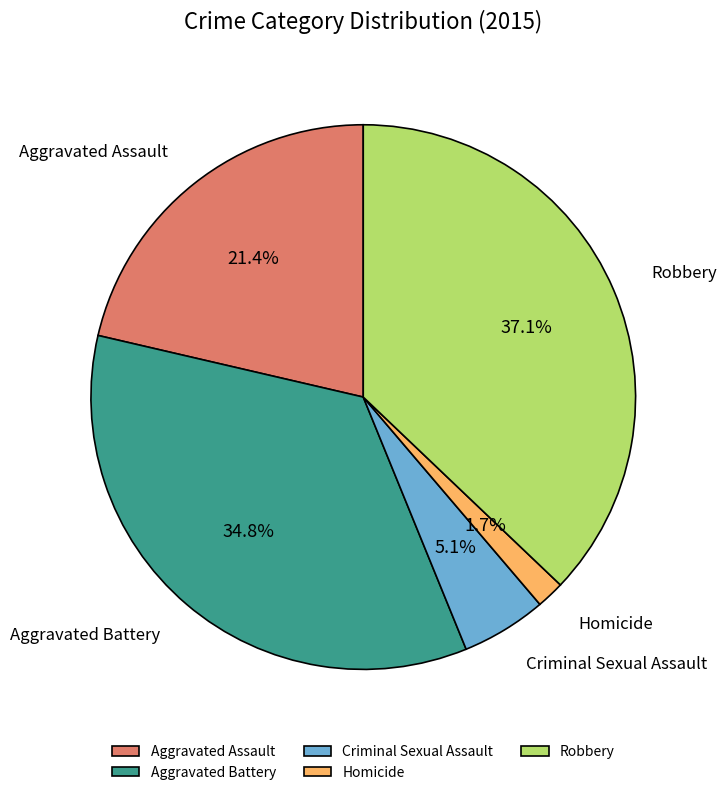

Count the number of slices in the pie.

5